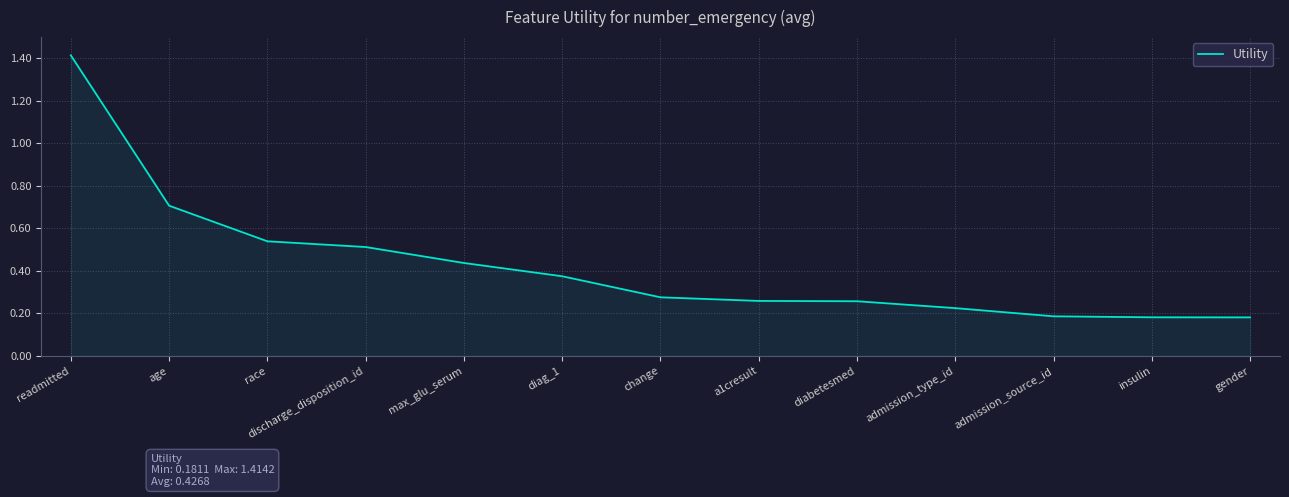

What is the difference between the maximum and minimum values?

1.2